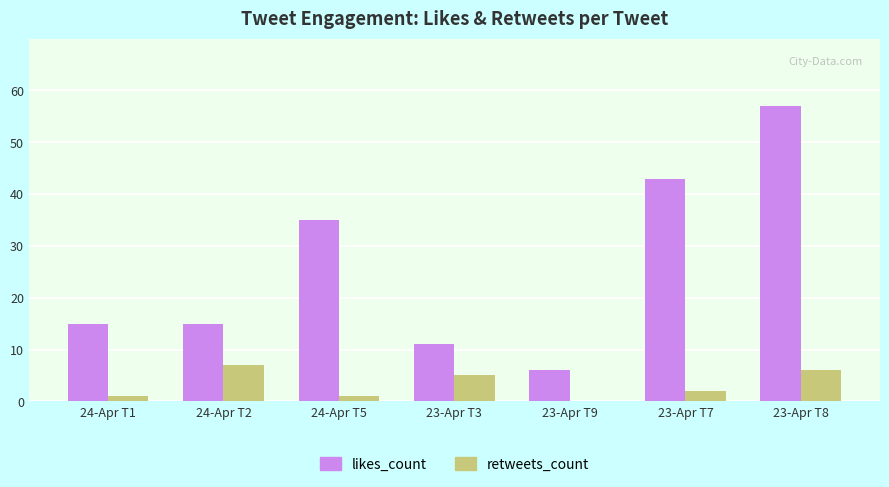

Which series has the largest total across all categories?

likes_count